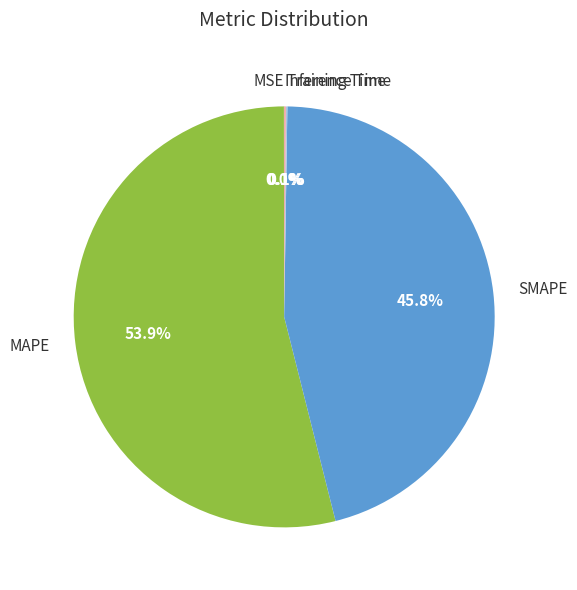

To the nearest percent, what is the average slice percentage?

20%